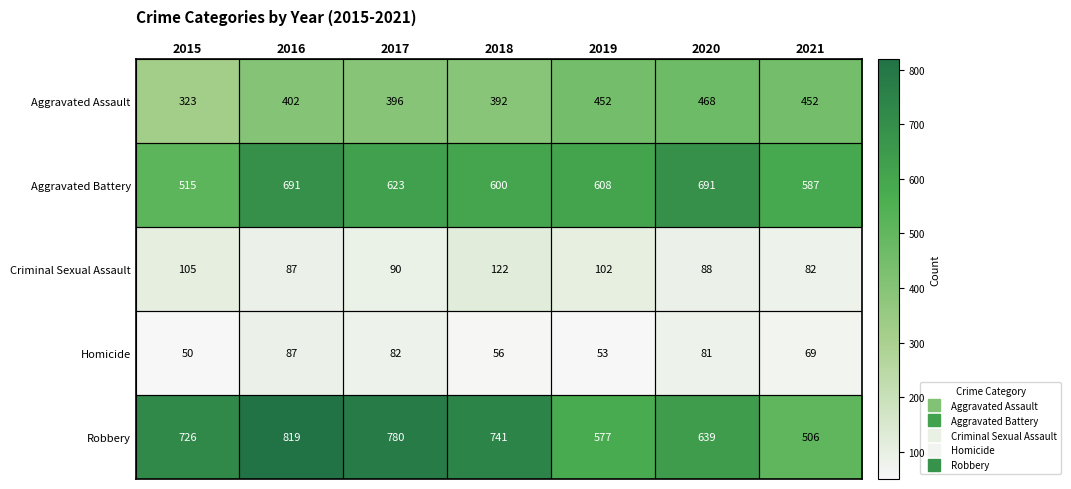

At which category does the chart reach its peak across all series?

2016